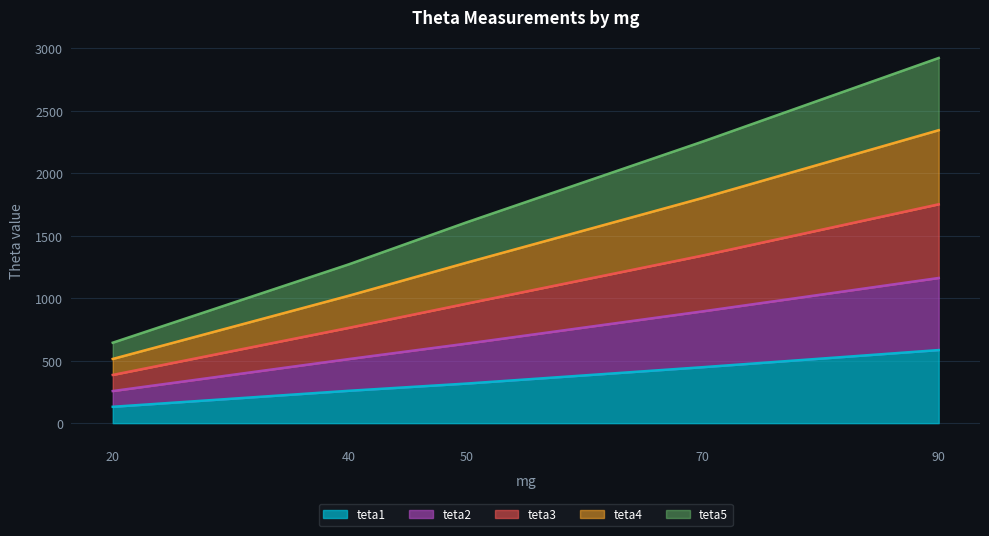

What is the minimum value for teta1?

131